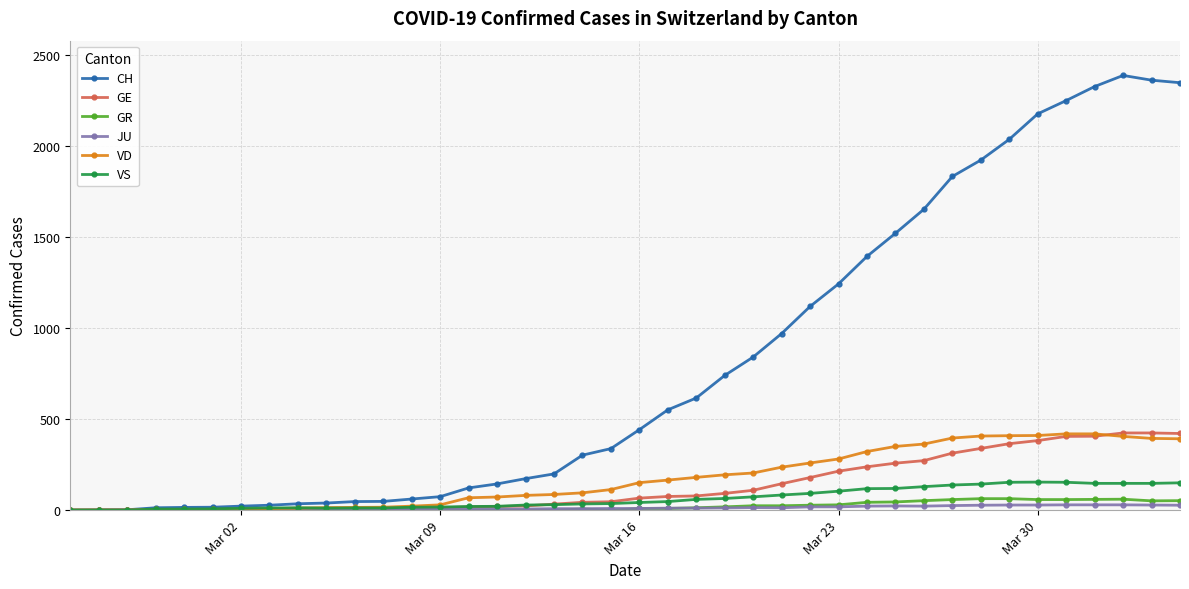

How many series are shown in this chart?

6